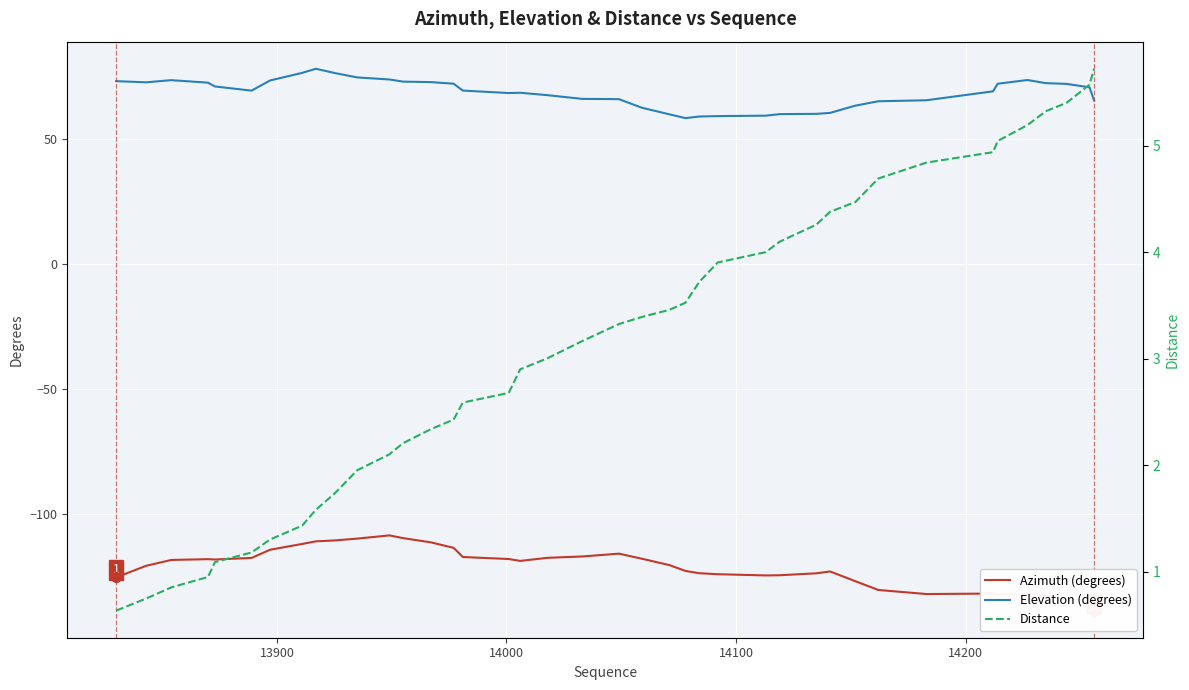

Rank the series by their maximum value, from highest to lowest.

Elevation (degrees), Distance, Azimuth (degrees)